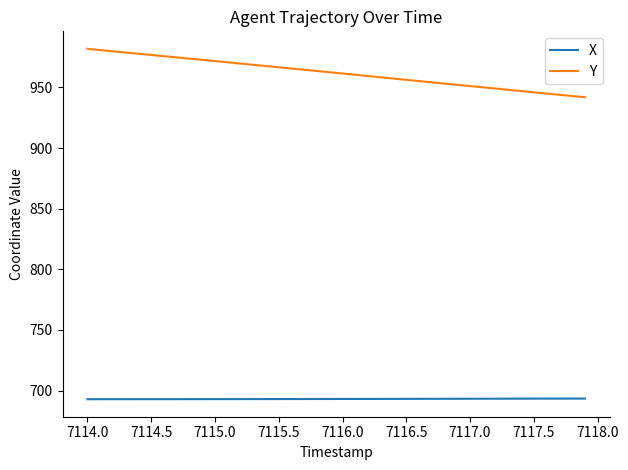

Rank the series by their average value, from lowest to highest.

X, Y